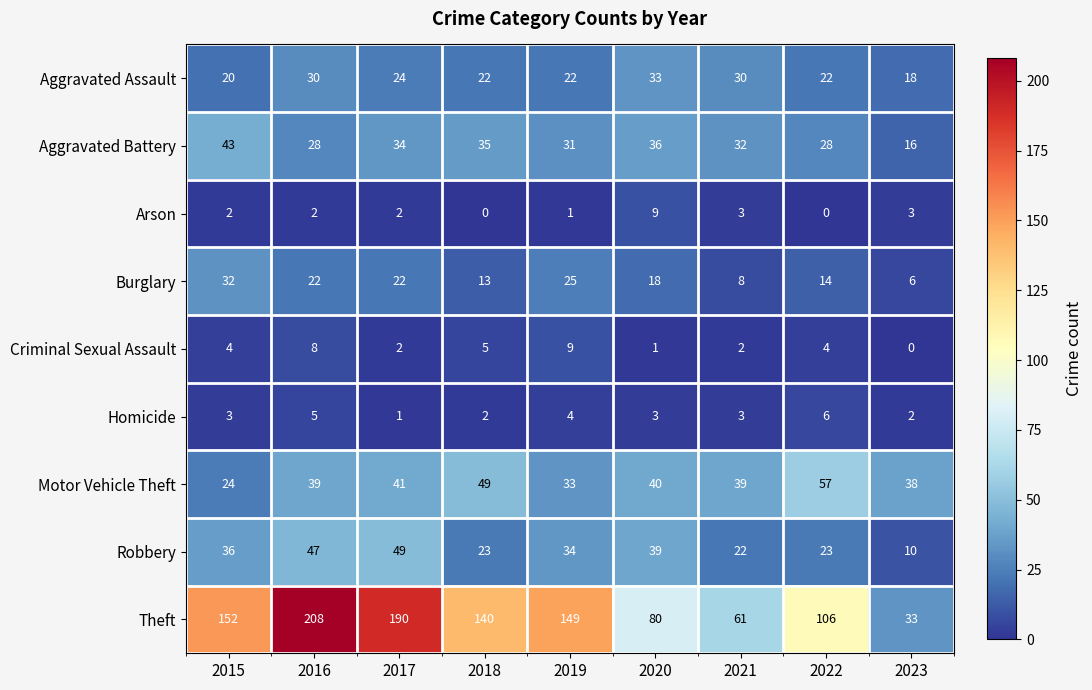

Count the Criminal Sexual Assault values in the range 2 to 5.

5